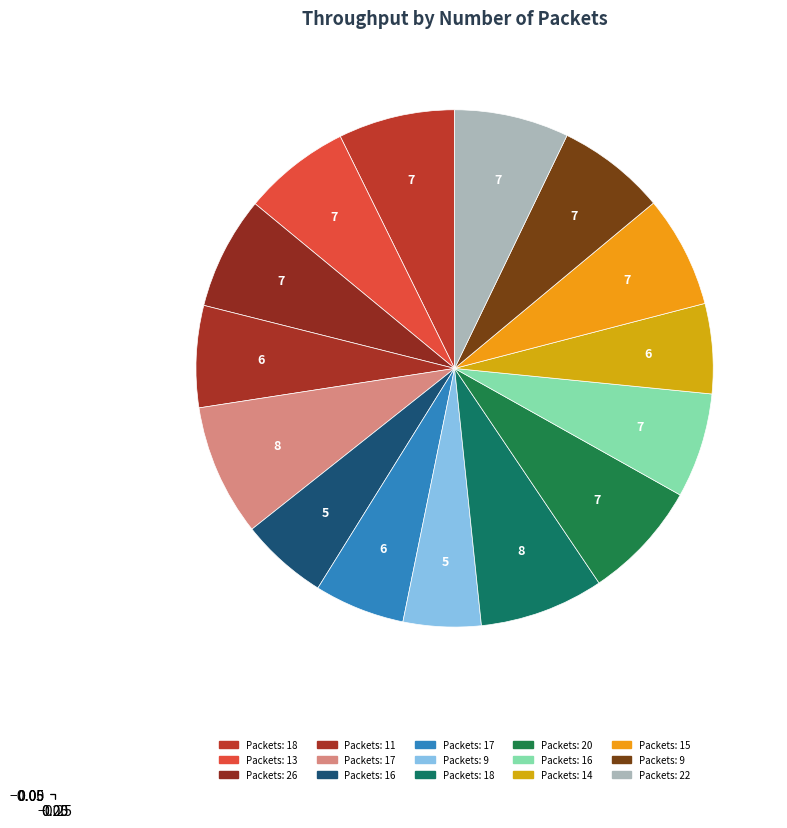

Does any single category account for the majority?

No